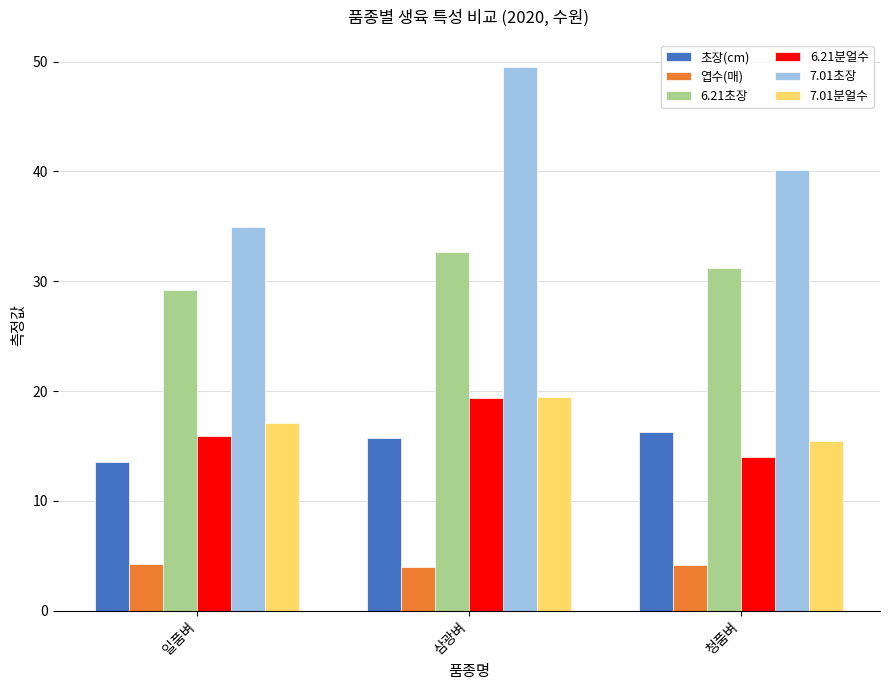

At how many categories does at least one series exceed 46?

1